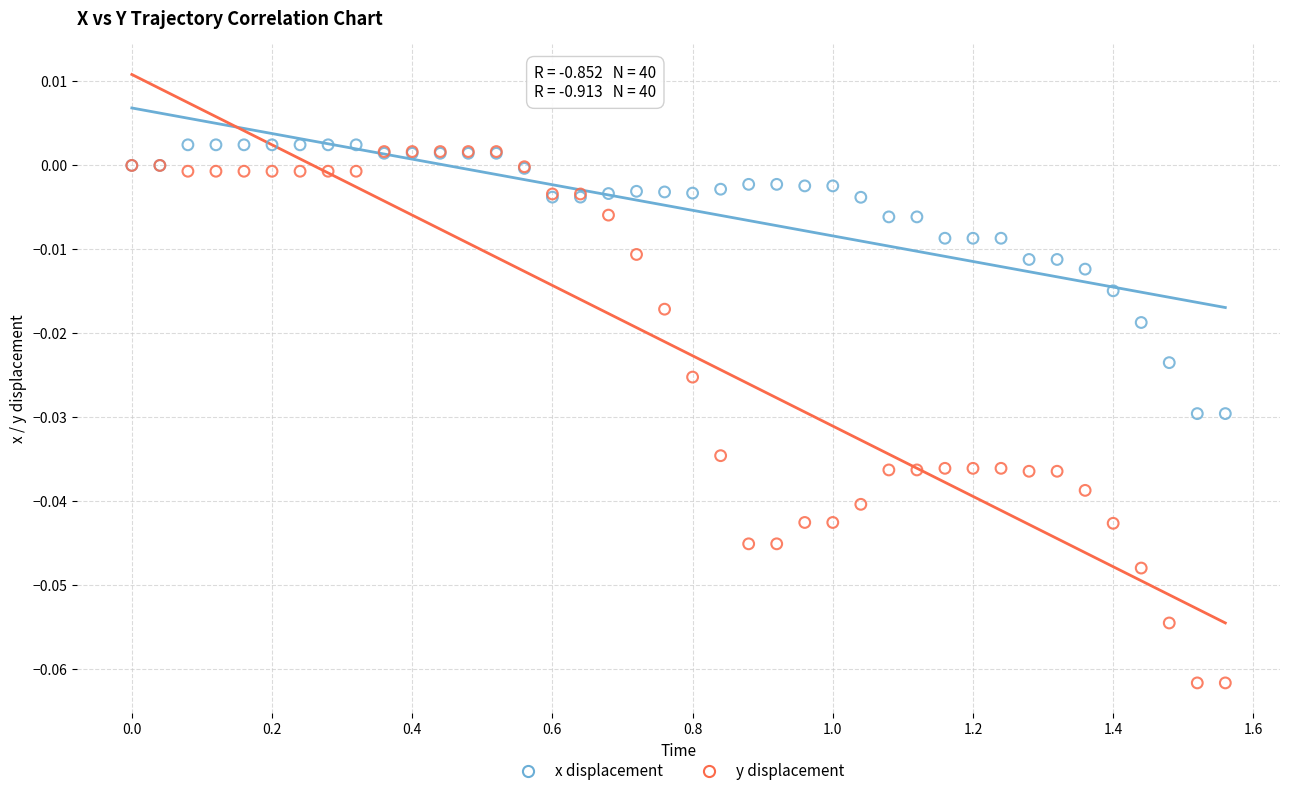

Which series has the largest Y range (max minus min)?

y displacement